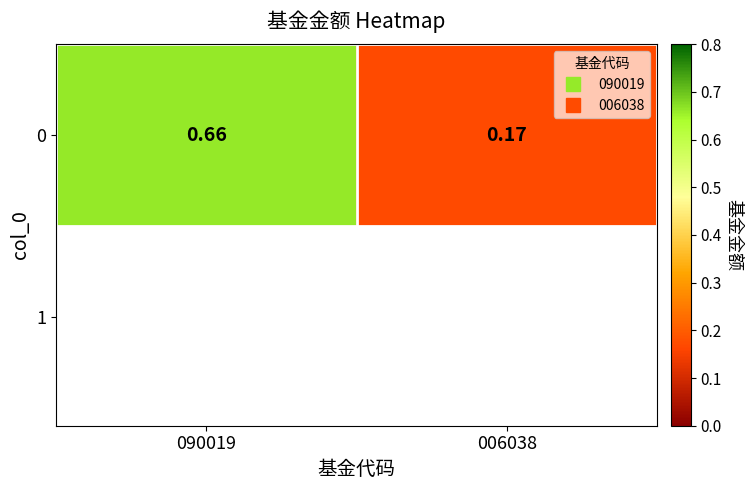

Count the number of data series in this chart.

1